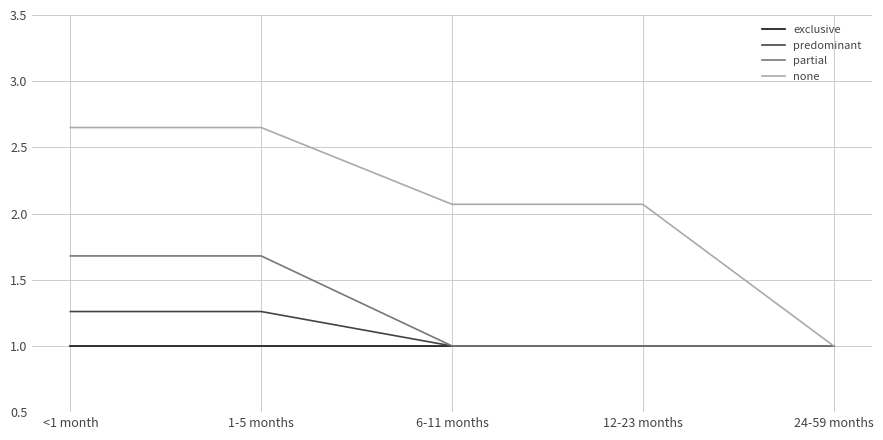

The partial series shows 3.0 at <1 month. True or false?

False